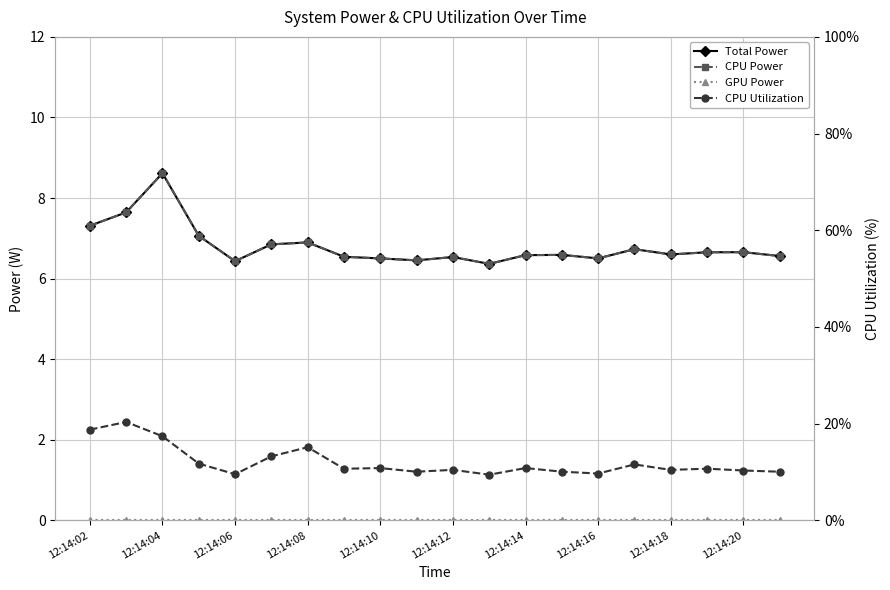

Reading left to right, list all the values displayed in this chart.

Total Power: 7.3	7.6	8.6	7.1	6.4	6.9	6.9	6.5	6.5	6.5	6.5	6.4	6.6	6.6	6.5	6.7	6.6	6.7	6.7	6.6
CPU Power: 7.3	7.6	8.6	7.1	6.4	6.9	6.9	6.5	6.5	6.5	6.5	6.4	6.6	6.6	6.5	6.7	6.6	6.7	6.7	6.6
GPU Power: 0.0	0.0	0.0	0.0	0.0	0.0	0.0	0.0	0.0	0.0	0.0	0.0	0.0	0.0	0.0	0.0	0.0	0.0	0.0	0.0
CPU Utilization: 18.8	20.4	17.4	11.7	9.5	13.2	15.1	10.7	10.8	10.1	10.5	9.4	10.8	10.1	9.7	11.6	10.4	10.7	10.3	10.1